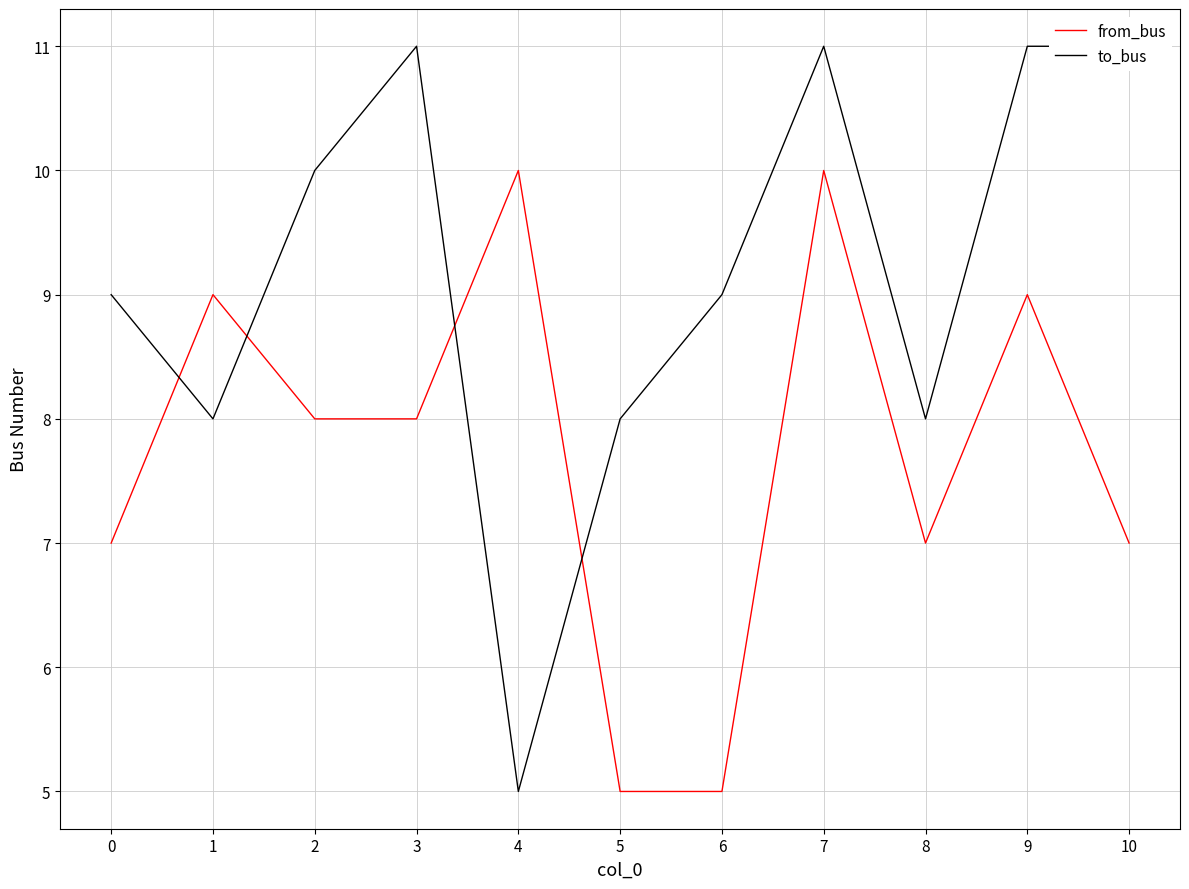

What is the average value of the to_bus series?

9